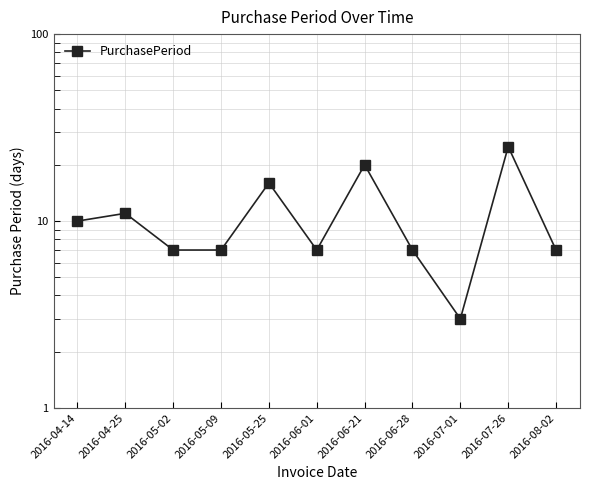

What is the greatest value displayed?

25